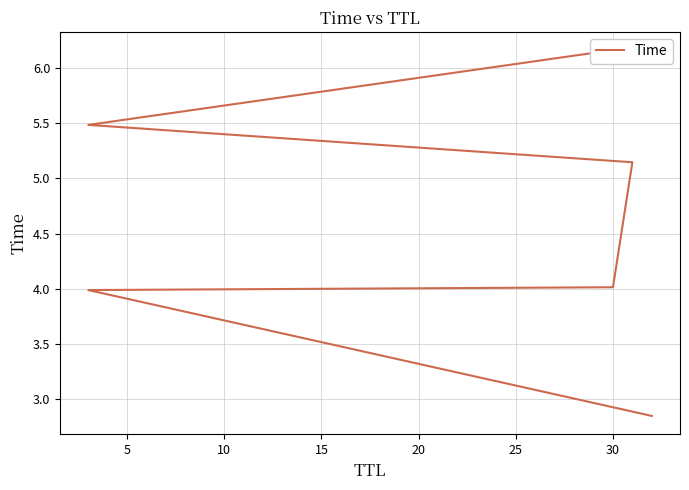

What value does the data have at 30?

4.0